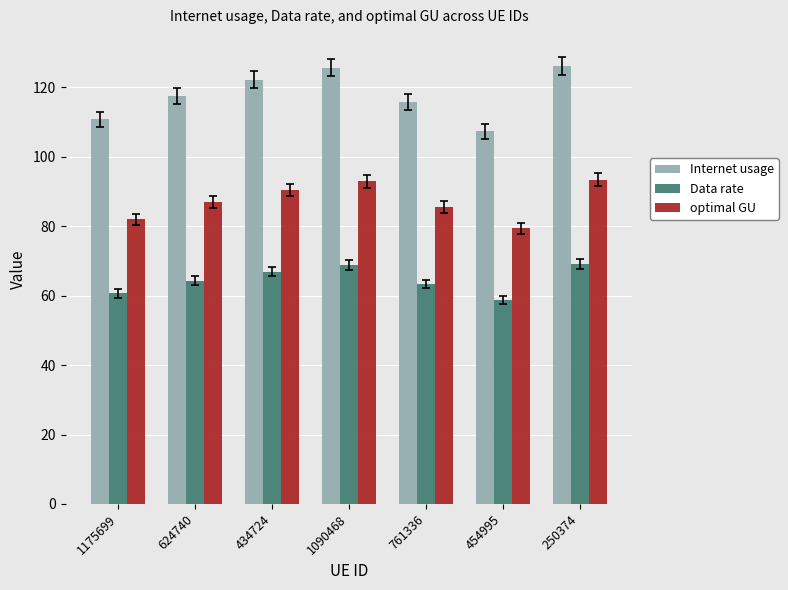

Rank the series by their average value, from highest to lowest.

Internet usage, optimal GU, Data rate